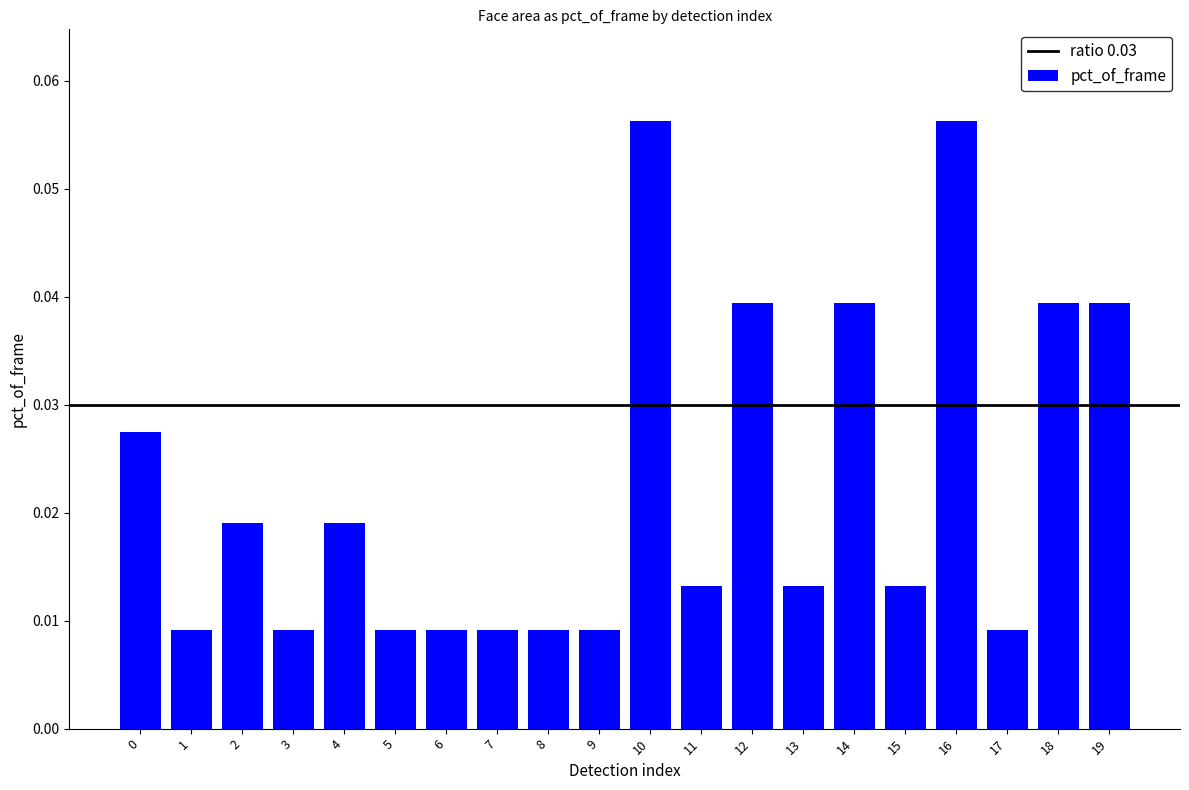

What is the sum of all values?

0.4